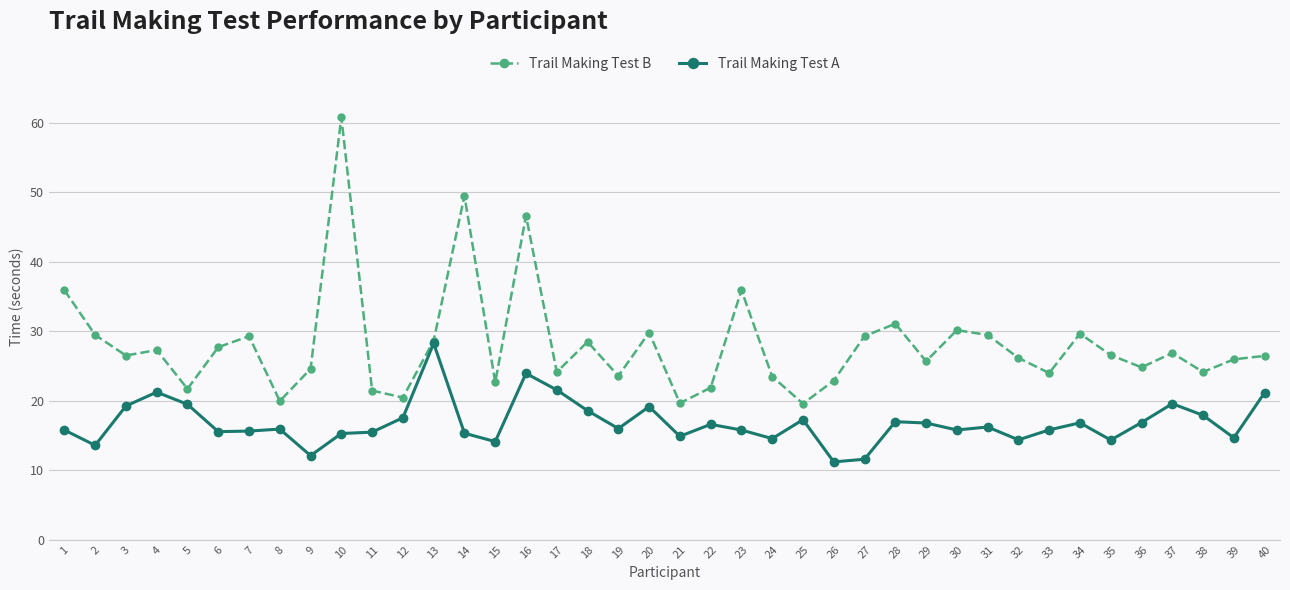

At 36, list the series in order from smallest to largest.

Trail Making Test A, Trail Making Test B